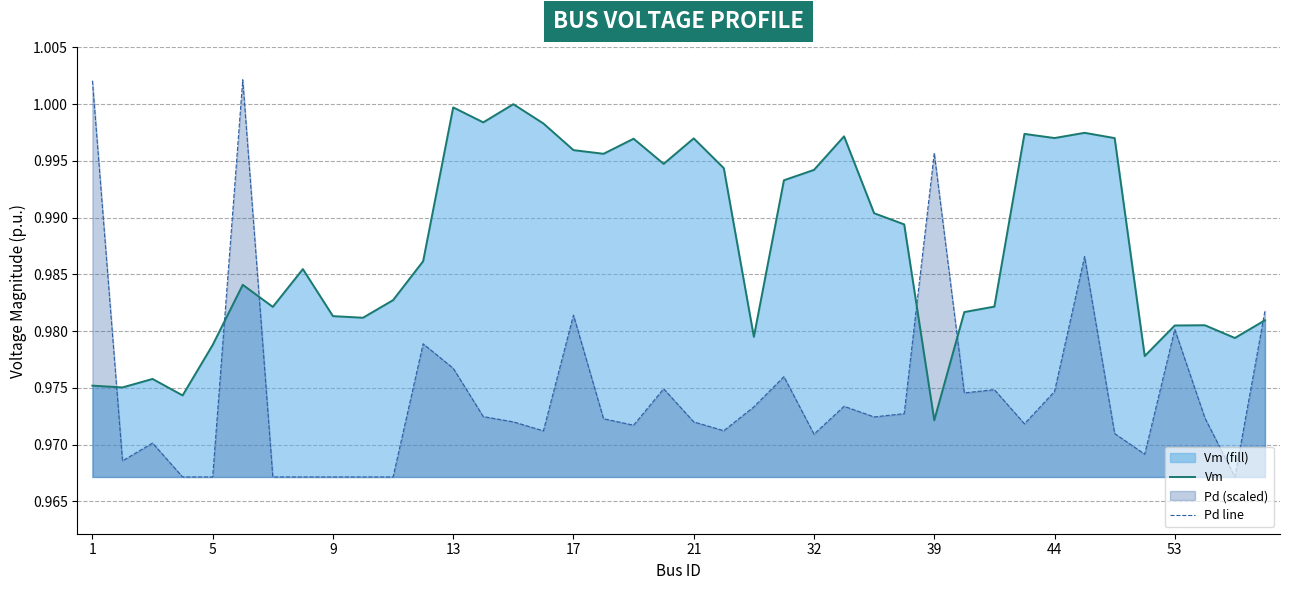

True or false: Vm has a value of 0.5 at 18.

False